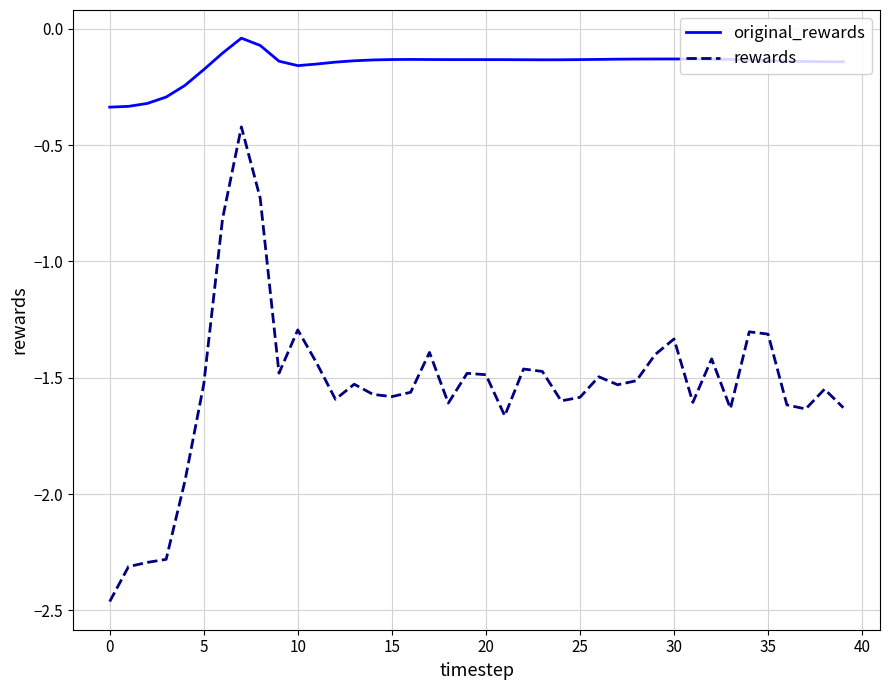

Rank the series by their average value, from lowest to highest.

rewards, original_rewards